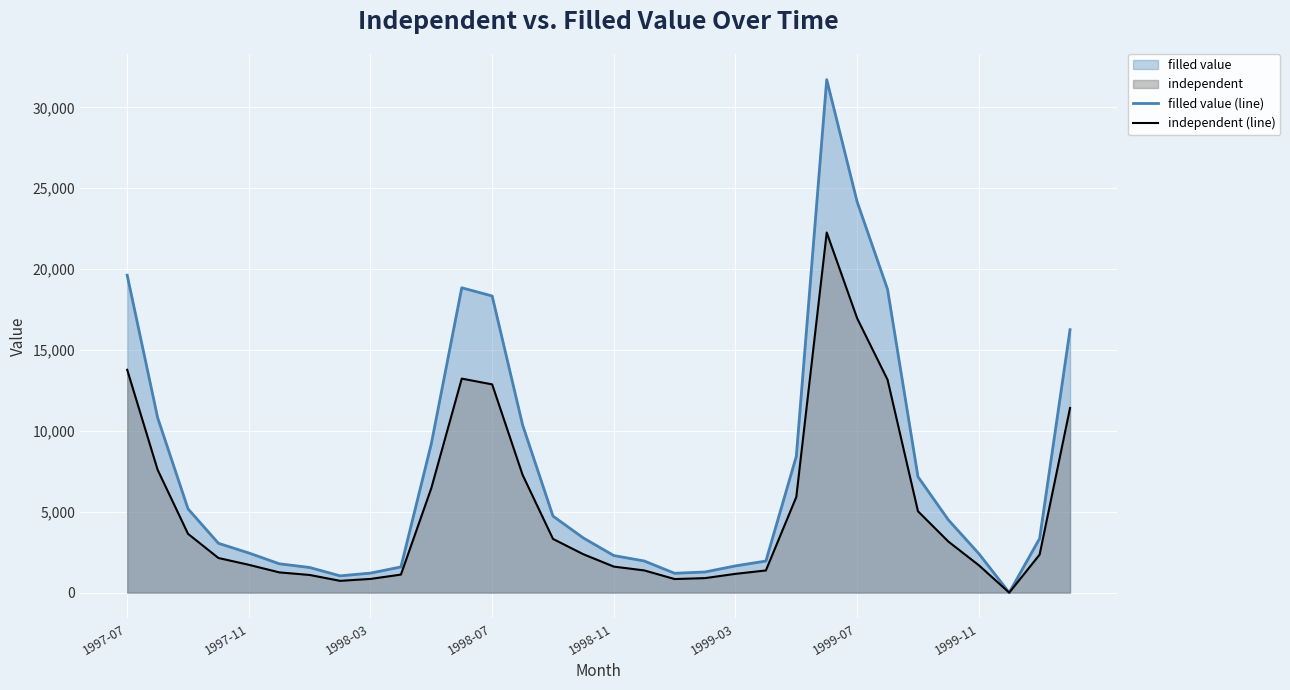

What is the difference between the maximum and second lowest values in the independent (line) series?

21536.8